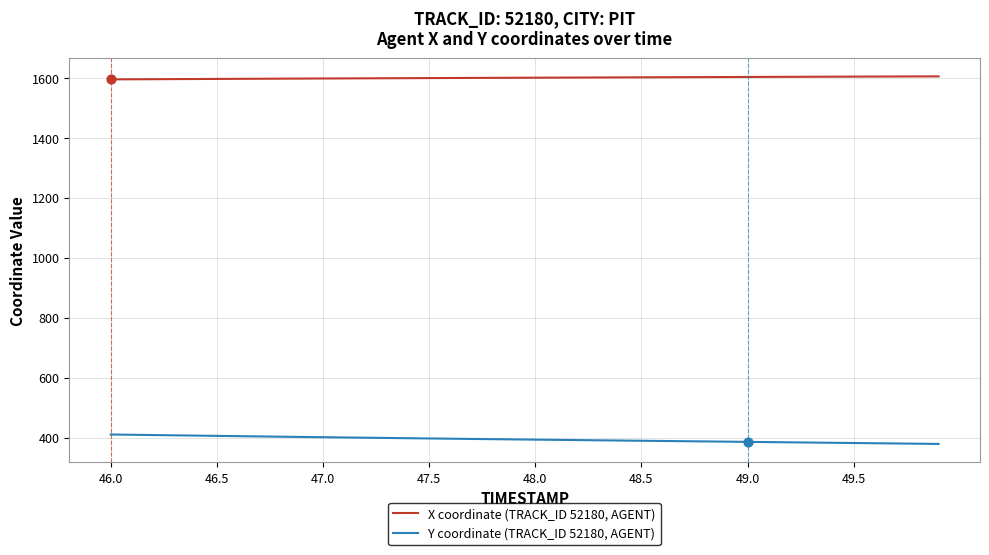

What is the highest value of the X coordinate (TRACK_ID 52180, AGENT) series?

1604.9